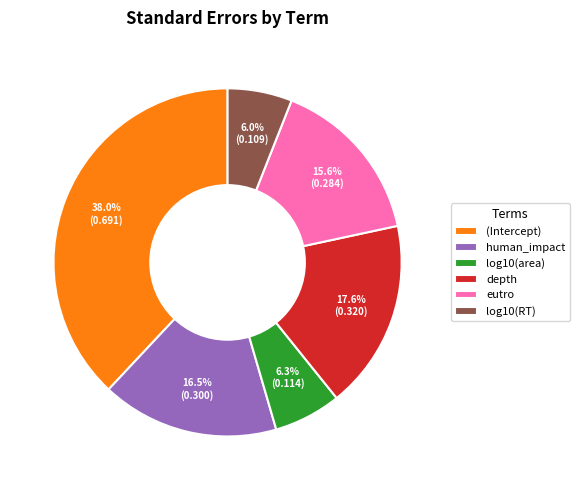

To the nearest percent, what is the difference between the largest and smallest slice percentages?

32%